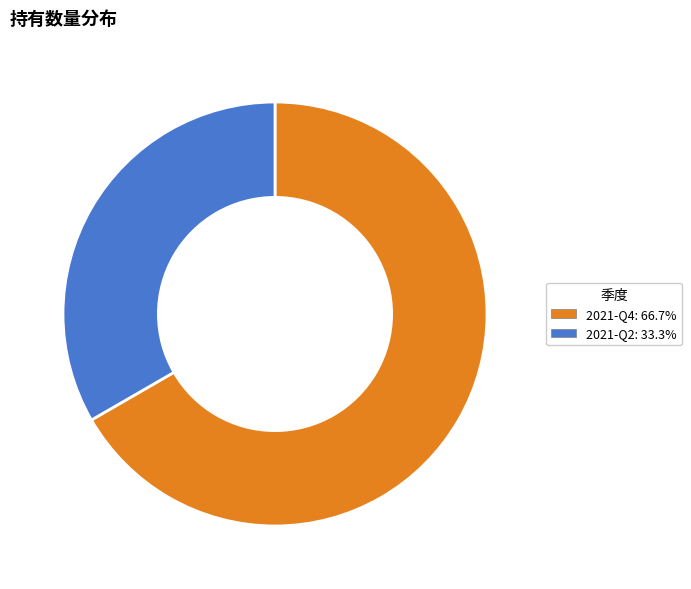

Do 2021-Q2 and 2021-Q4 together represent more than half of the pie?

Yes